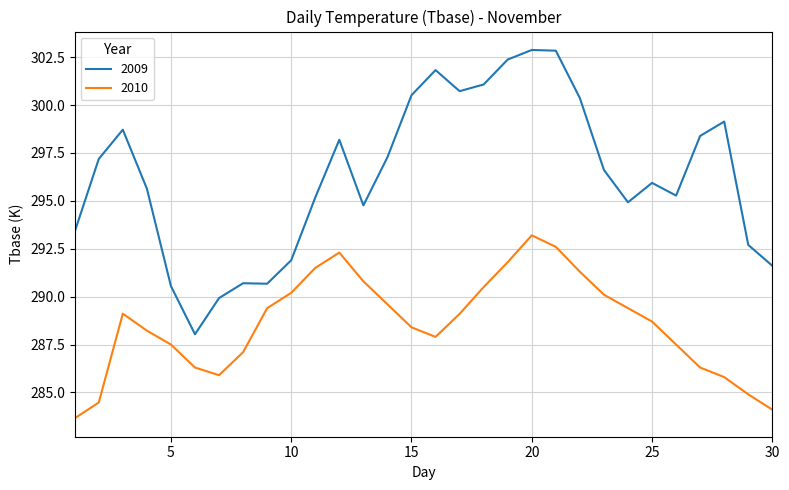

True or false: 2009 has more than 2 points higher than both neighbors.

True